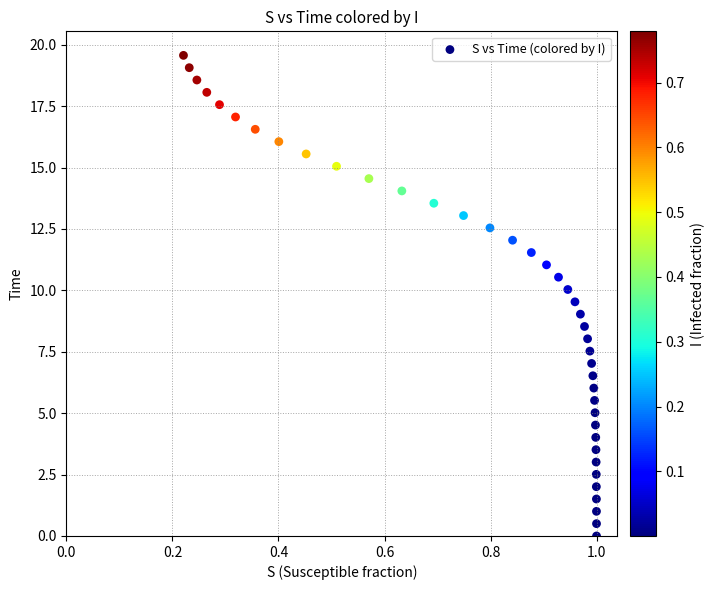

What is the range of Y values (max minus min)?

19.6